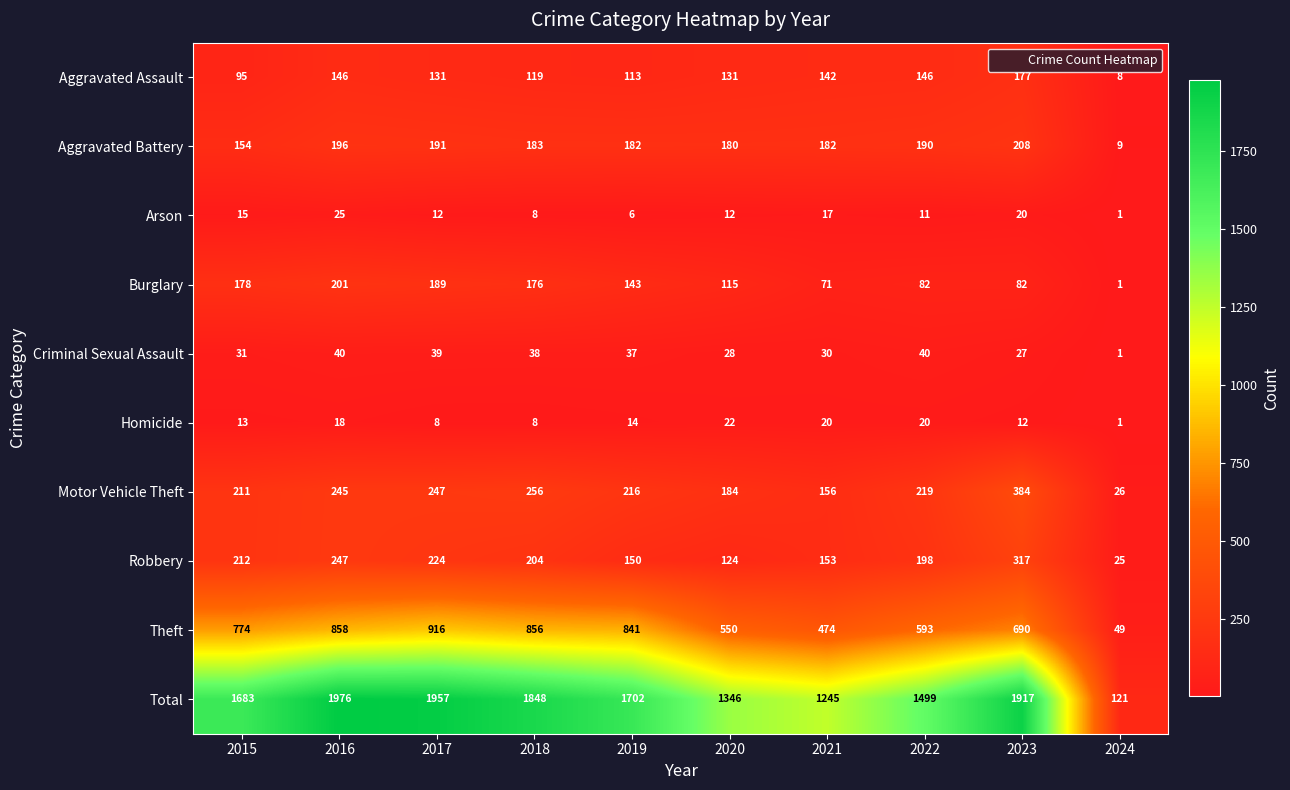

How many data points does each series have?

10